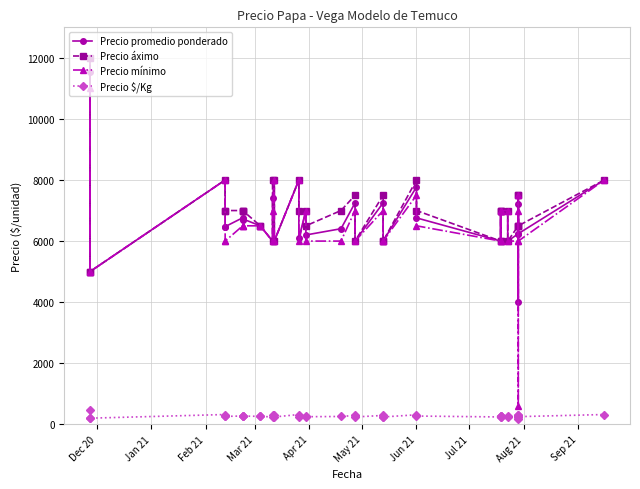

True or false: Precio áximo has a value of 2658 at 17.

False